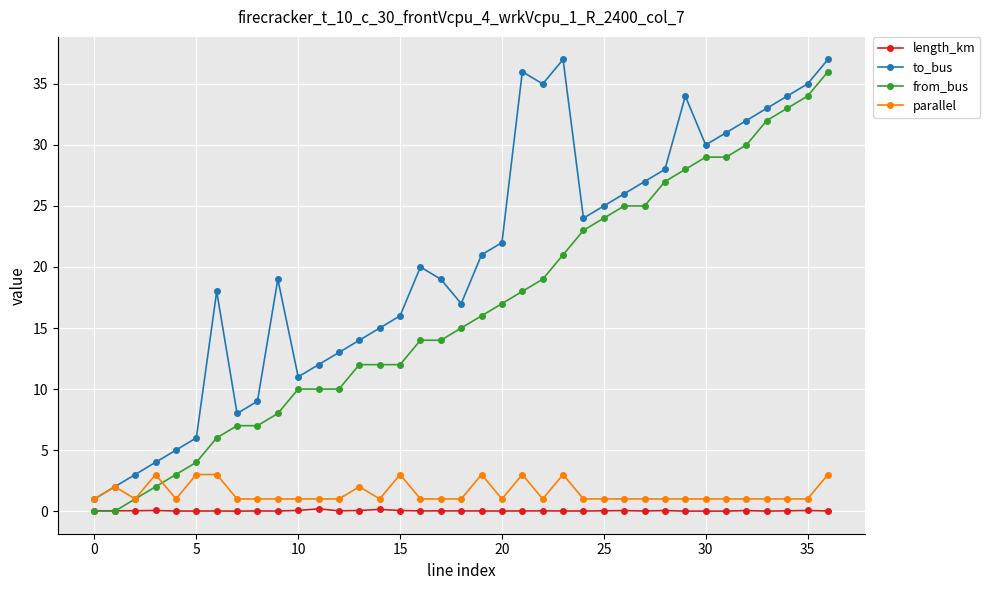

True or false: parallel has more than 0 points higher than both neighbors.

True